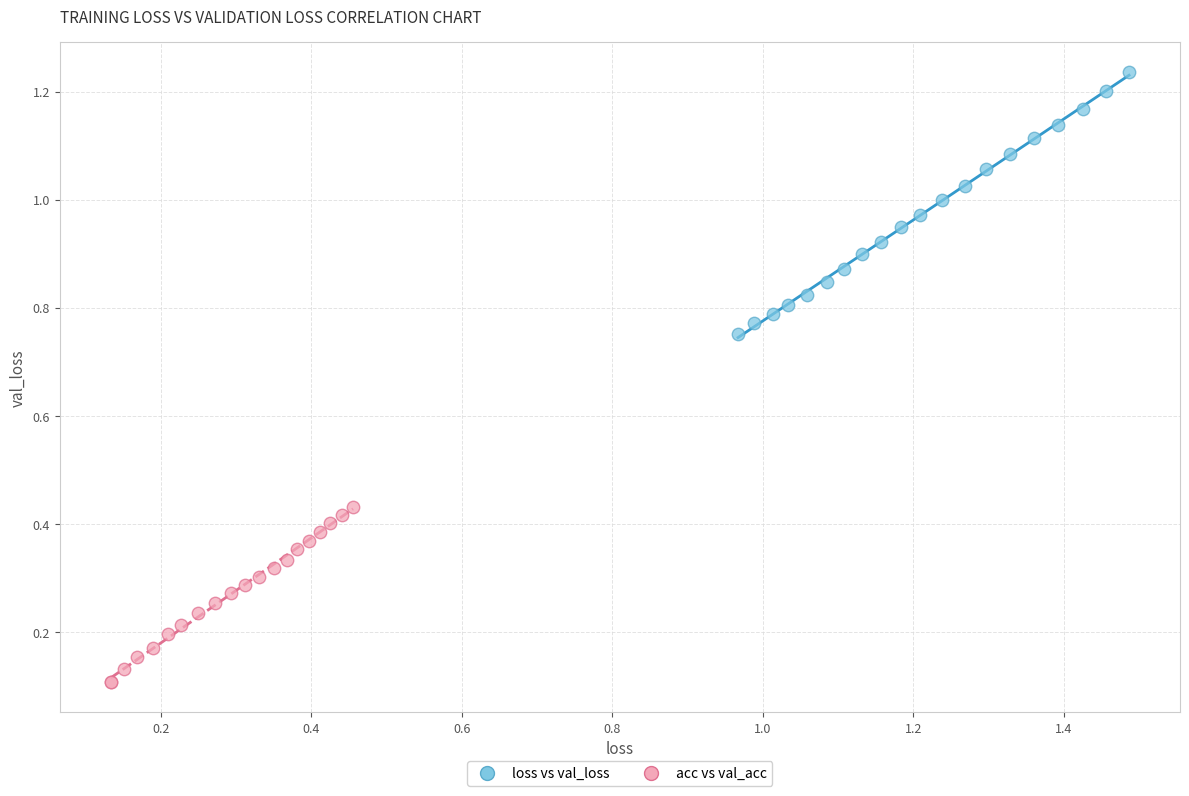

Which series contains the lowest Y value?

acc vs val_acc